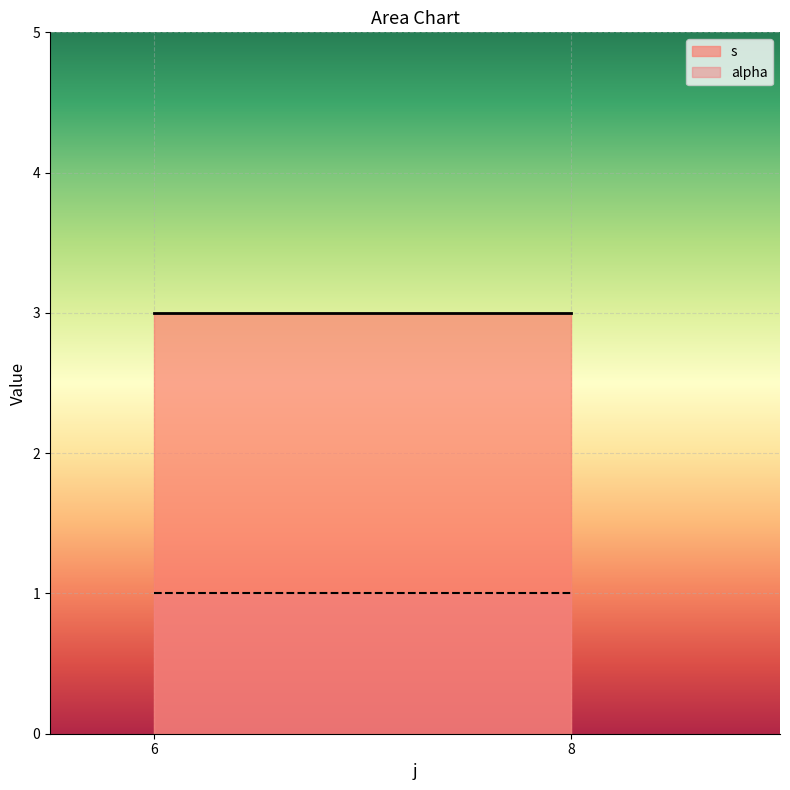

At which category does the chart reach its peak across all series?

6